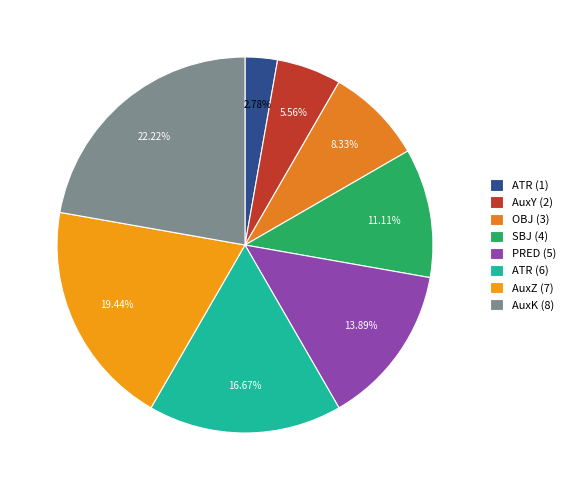

Count the number of slices in the pie.

8